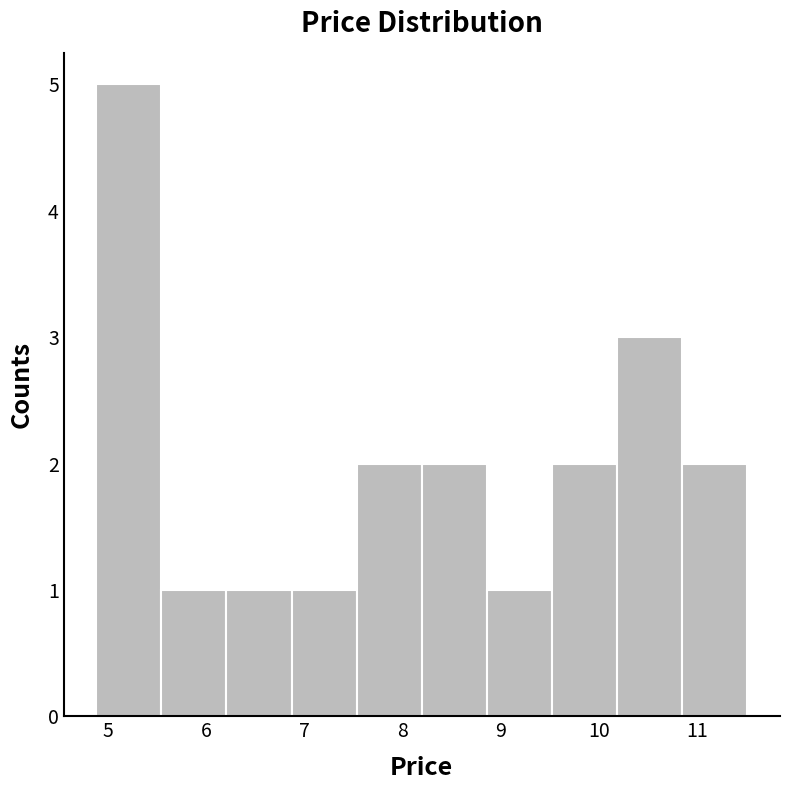

Reading left to right, transcribe this chart: for each bar, give the range it covers on the x-axis and its height. Neither the bar edges nor the heights are printed on the chart, so give them approximately, as read against the axes.

4.9 to 5.5: 5
5.5 to 6.2: 1
6.2 to 6.9: 1
6.9 to 7.5: 1
7.5 to 8.2: 2
8.2 to 8.9: 2
8.9 to 9.5: 1
9.5 to 10.2: 2
10.2 to 10.8: 3
10.8 to 11.5: 2